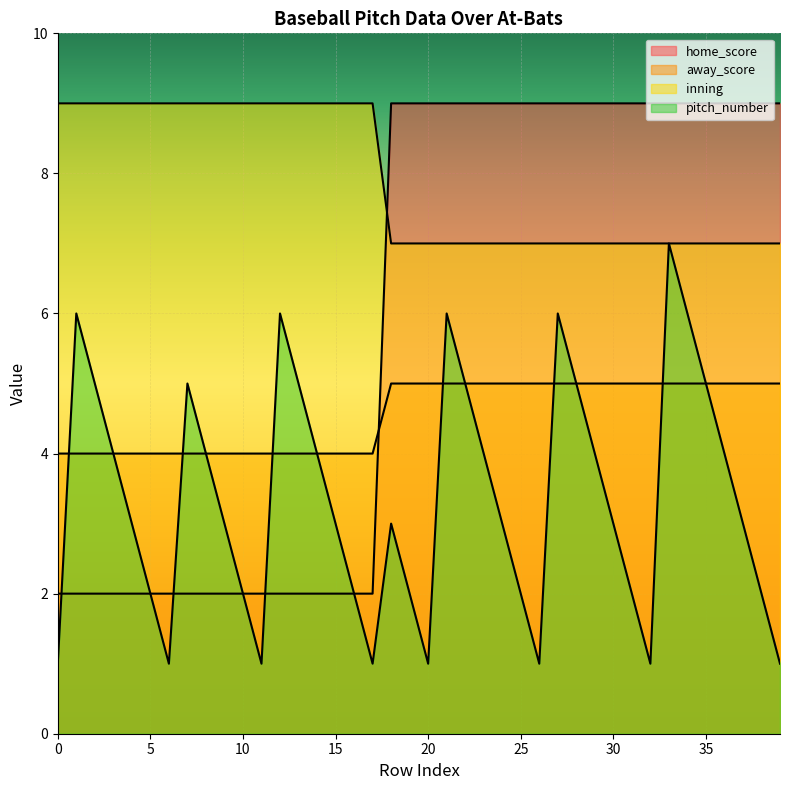

At 13, list the series in order from smallest to largest.

home_score, away_score, pitch_number, inning